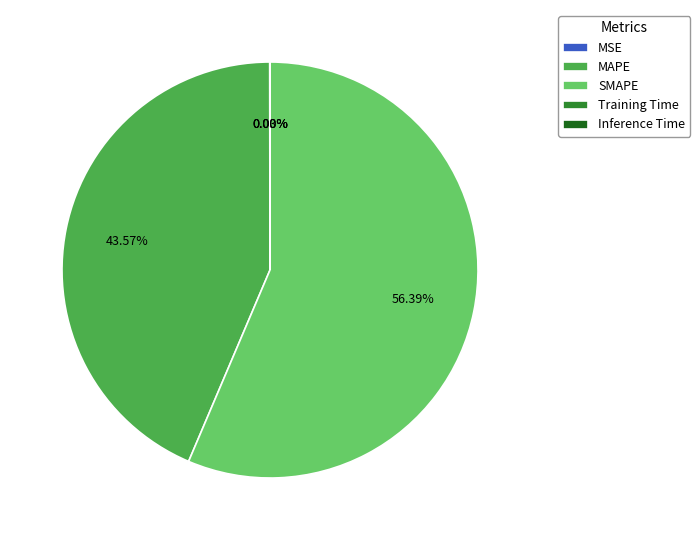

Is there any slice that represents more than half of the pie?

Yes